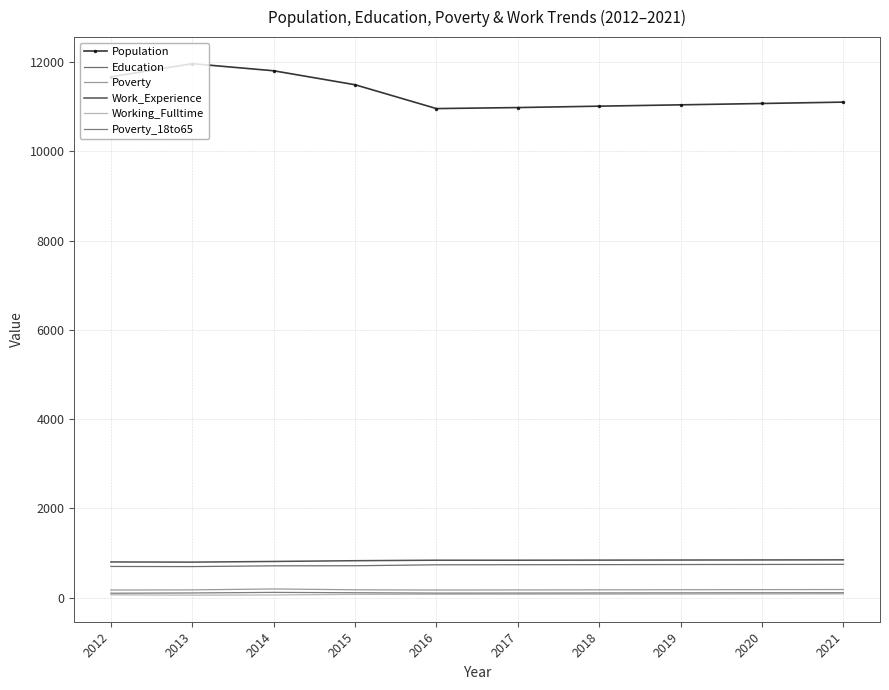

What is the value of the Education point at the 5th from the left?

736